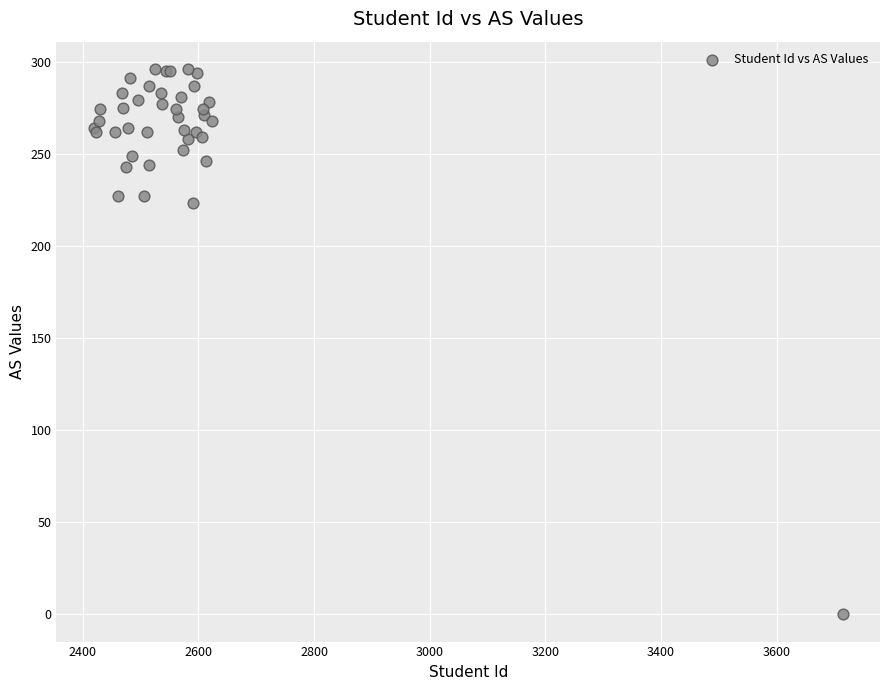

What Y value in the scatter plot is closest to 148?

223